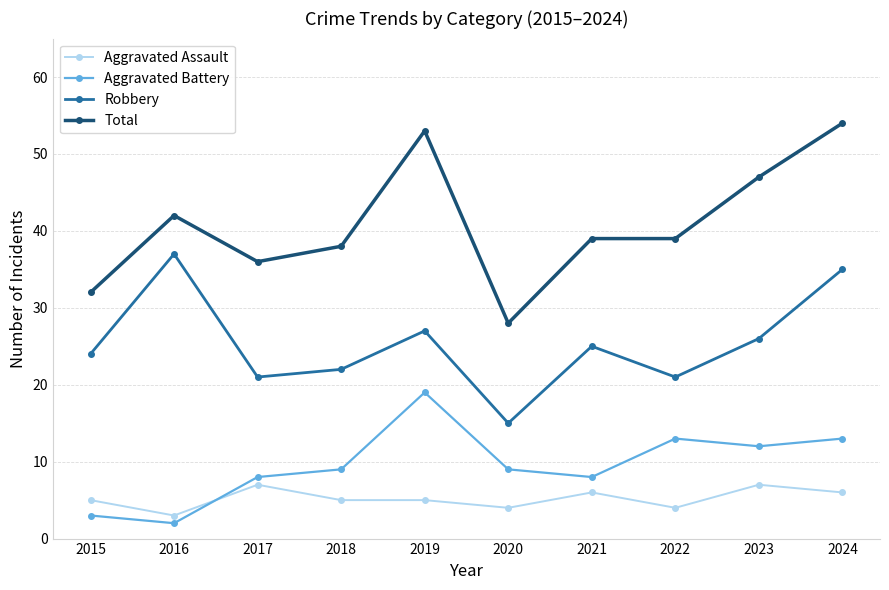

Read the Robbery value at 2018.

22